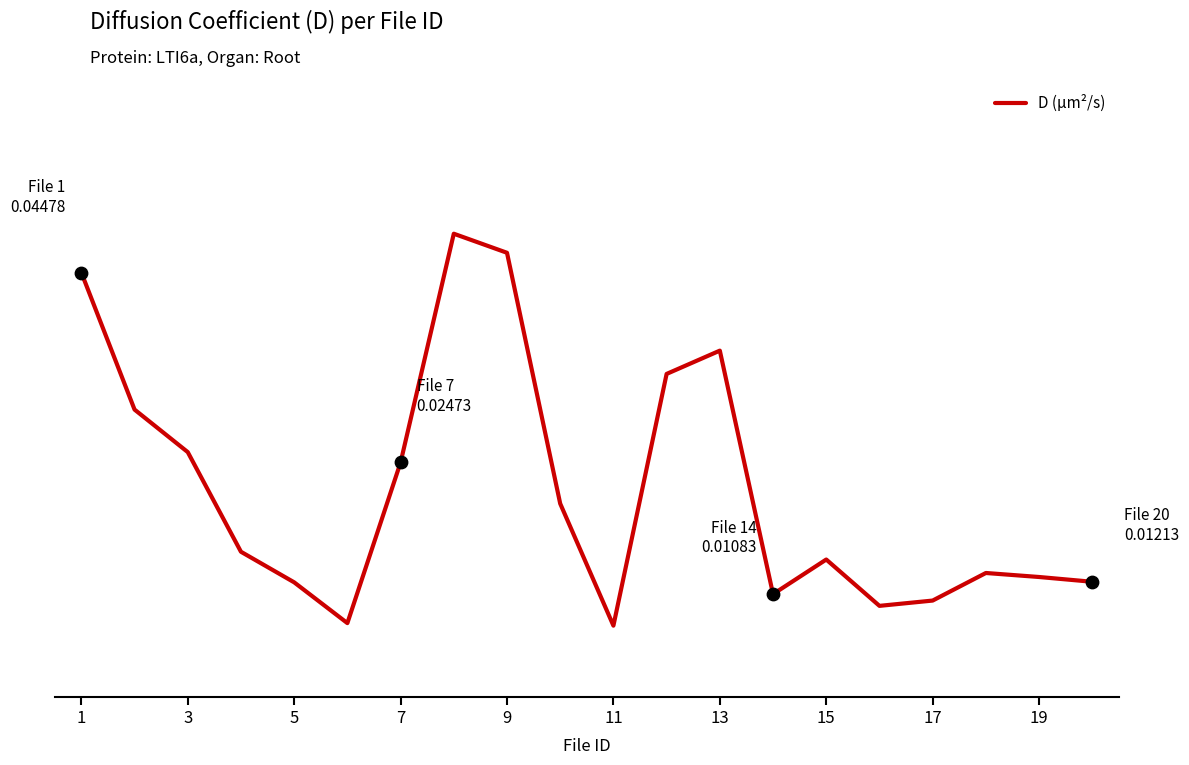

Is this an area chart (filled region under the line)?

No